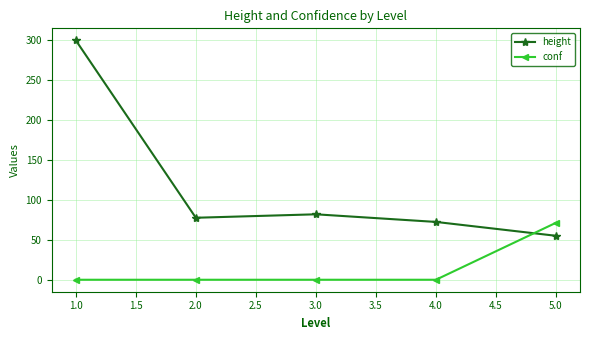

List the series in order of their overall mean, highest first.

height, conf